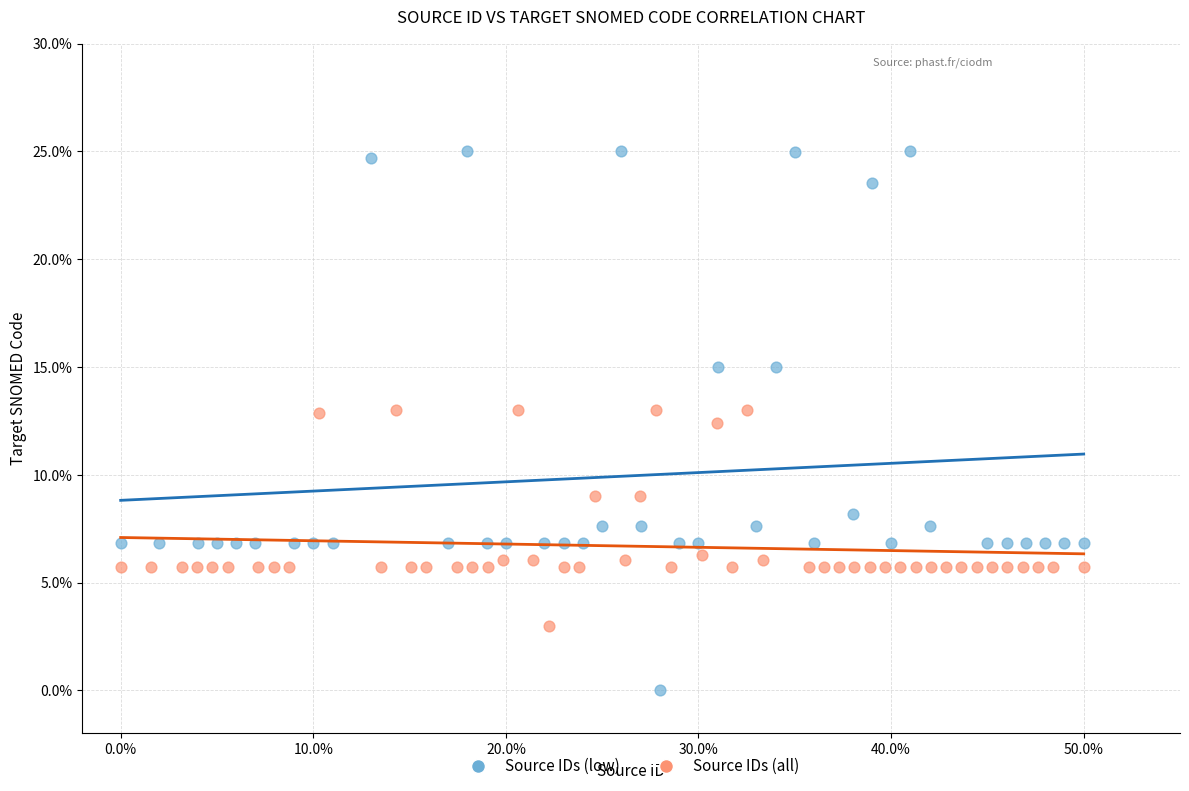

Which series reaches the minimum Y coordinate?

Source IDs (low)